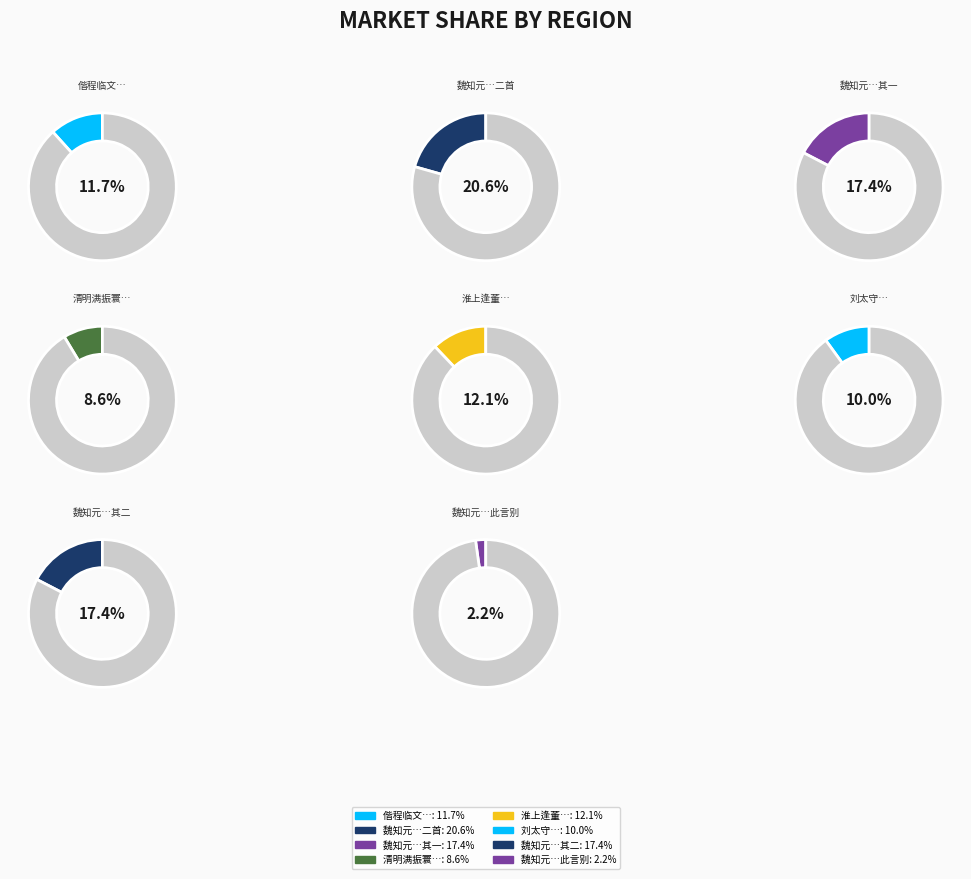

Which category has the smallest portion of the pie?

魏知元有赠仍索诗此言别